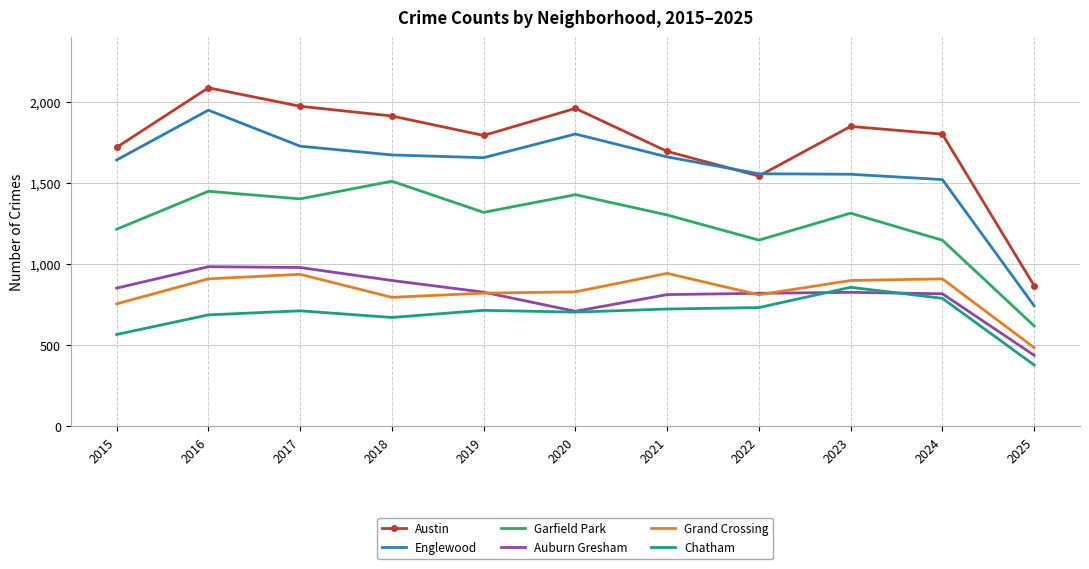

In Auburn Gresham, how many points are higher than both neighbors (excluding endpoints)?

2